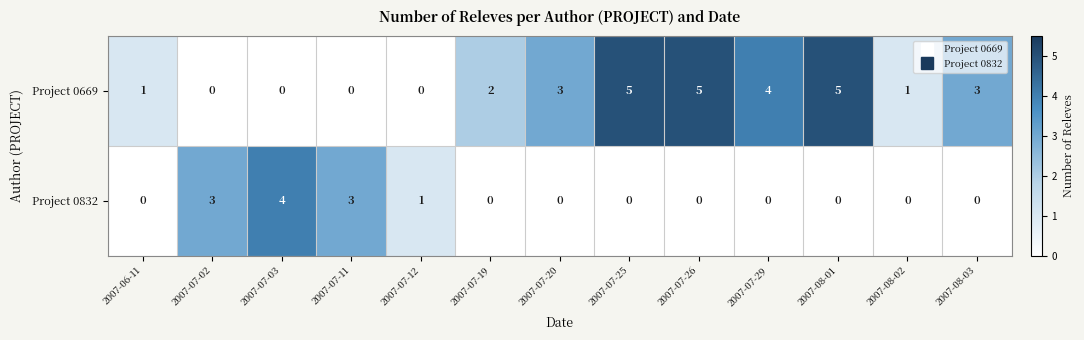

Reading left to right, transcribe all the data shown in this chart.

Project 0669: 1	0	0	0	0	2	3	5	5	4	5	1	3
Project 0832: 0	3	4	3	1	0	0	0	0	0	0	0	0